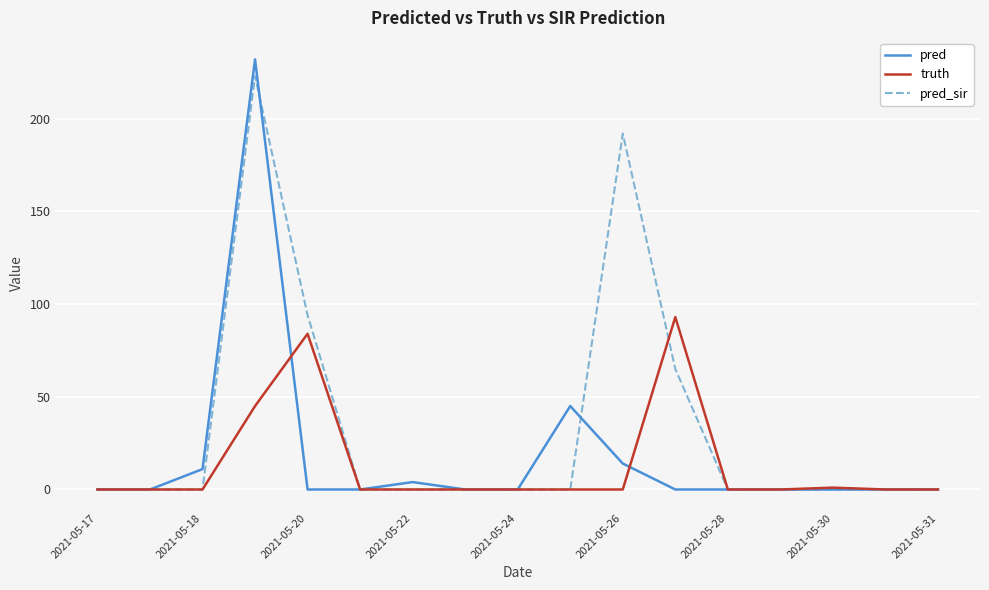

Does the chart display data point markers on the line(s)?

No